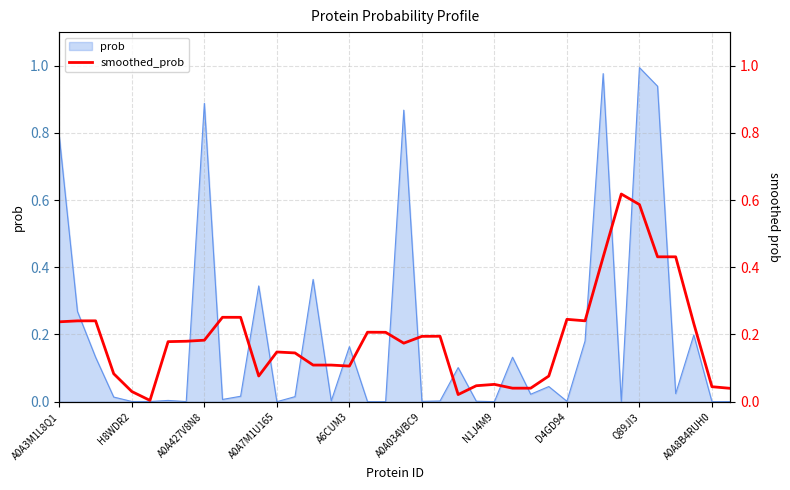

Does the chart have visible grid lines?

Yes